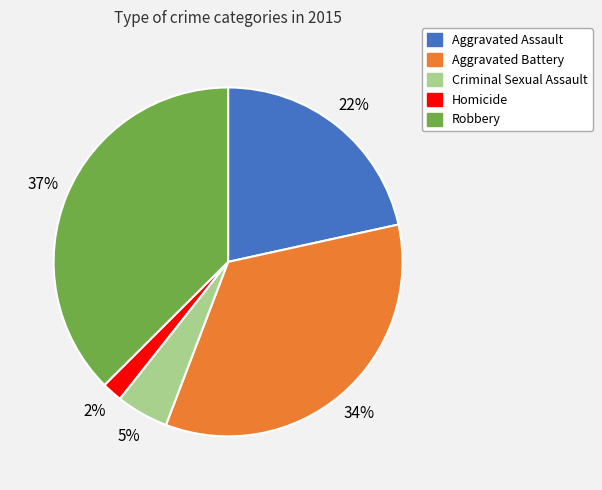

What is the ratio of the value at Robbery to the value at Aggravated Battery?

1.1